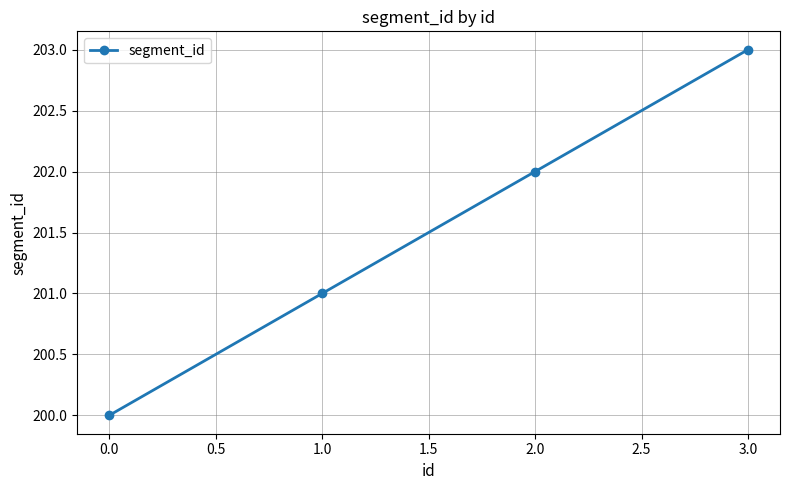

Approximately how many times larger is the value at 0.0 compared to 2.0?

1.0